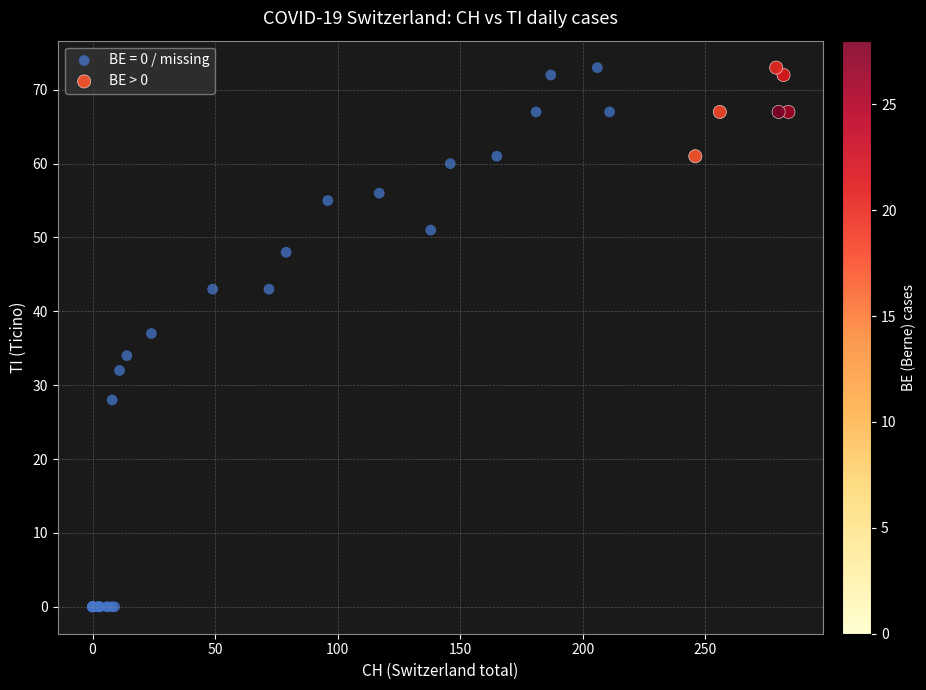

Which series has the largest Y range (max minus min)?

BE = 0 / missing